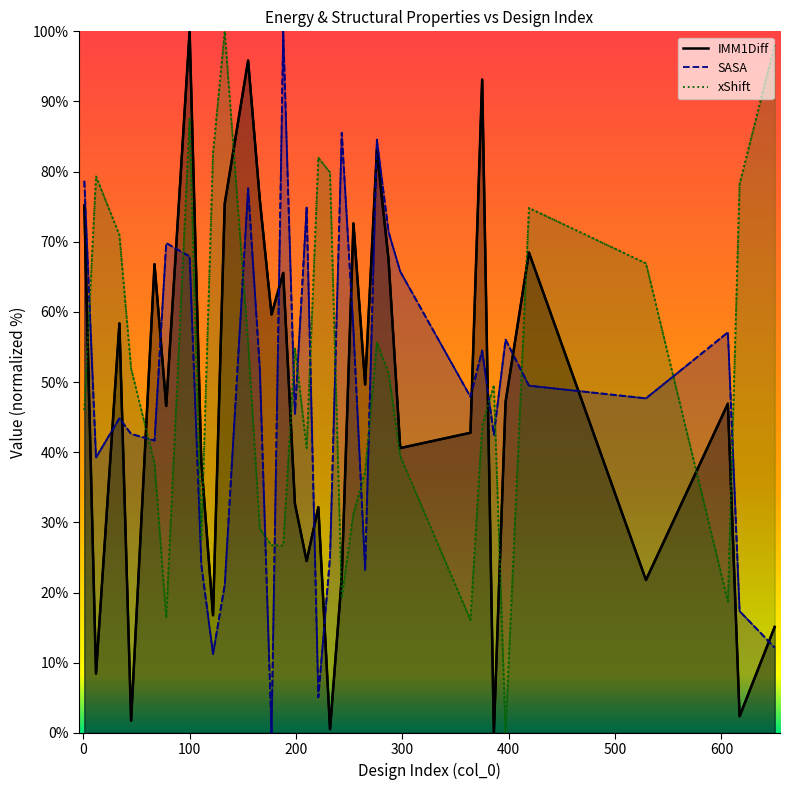

List the labels in order of IMM1Diff value, smallest first.

386, 232, 45, 617, 12, 650, 122, 529, 243, 210, 221, 199, 111, 298, 364, 78, 606, 397, 265, 34, 177, 188, 67, 287, 419, 254, 1, 133, 166, 276, 375, 155, 100